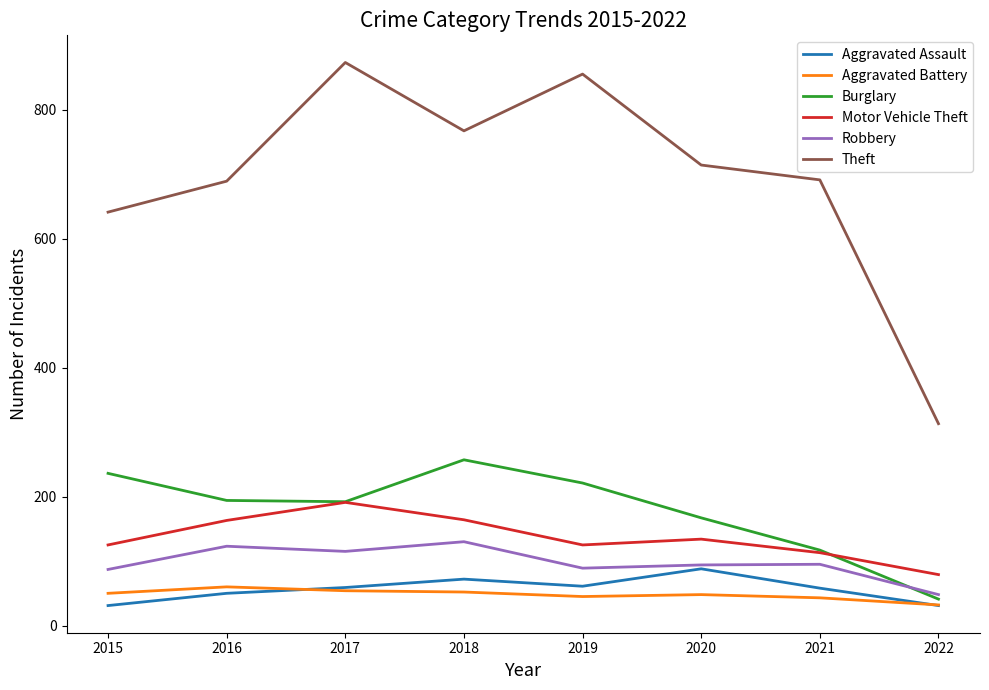

True or false: Theft has a value of 914 at 2015.

False